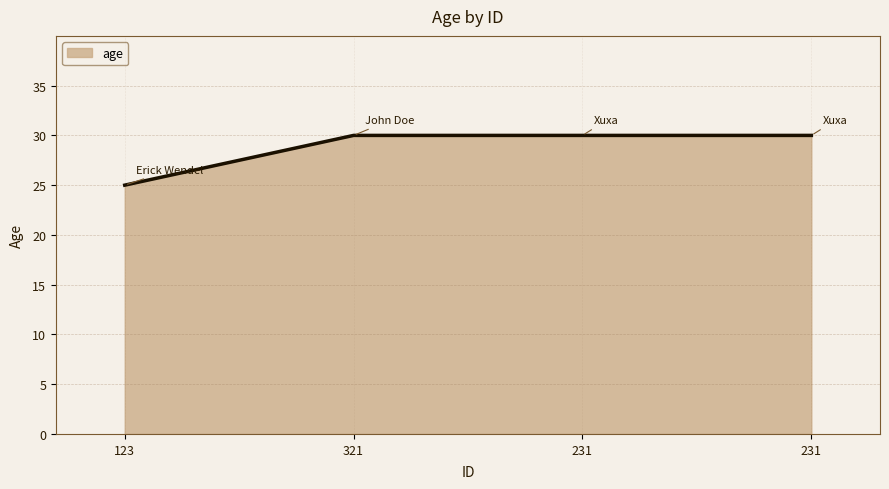

Read the value at 231.

30